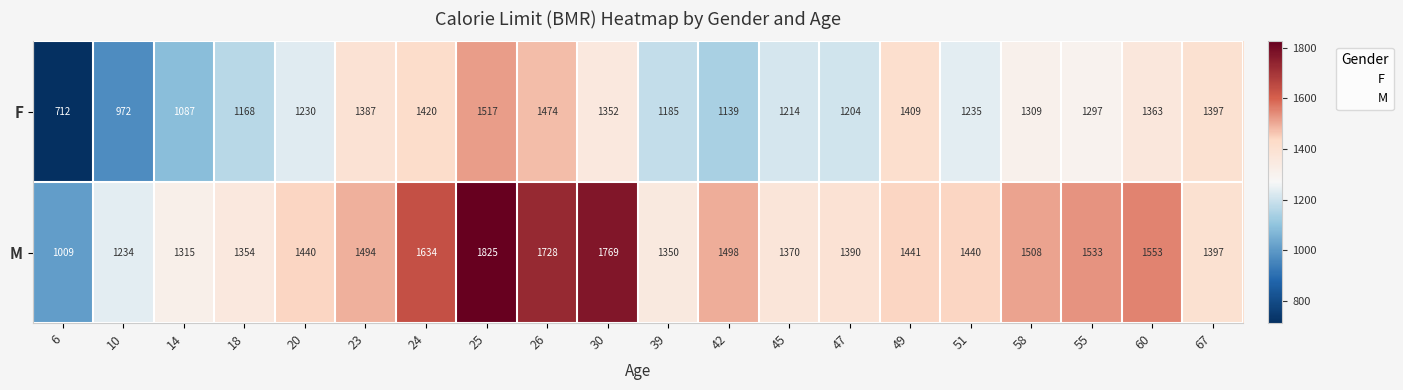

What is the sum of the F values at 49 and 25?

2926